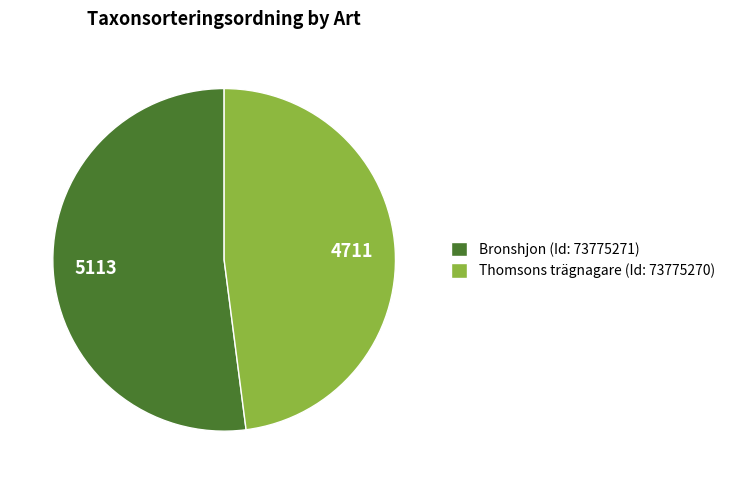

Combined, do Bronshjon (Id: 73775271) and Thomsons trägnagare (Id: 73775270) account for over 50%?

Yes